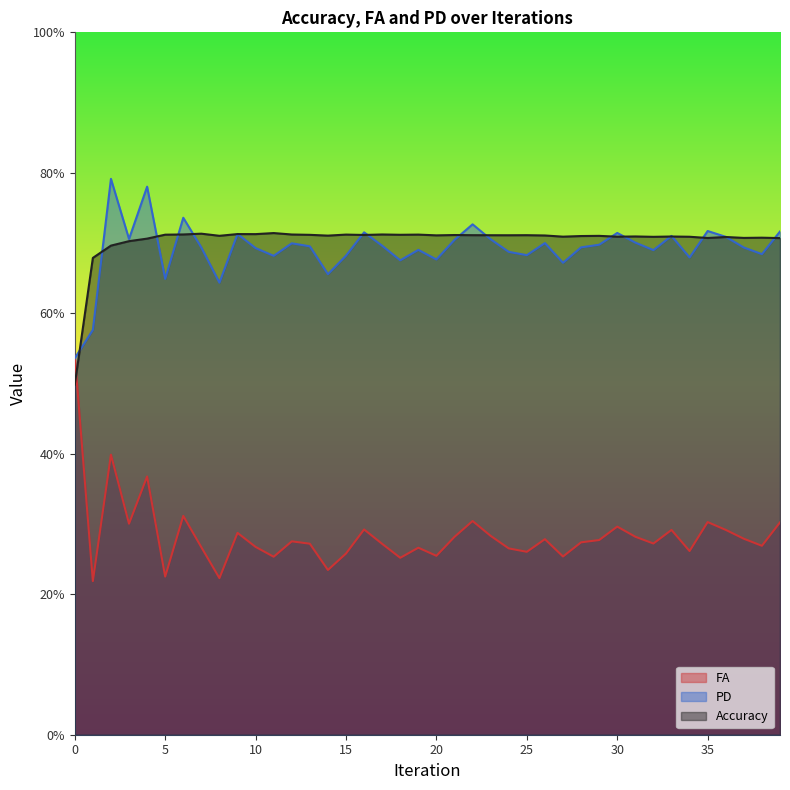

What are all the series names shown in the legend?

FA, PD, Accuracy